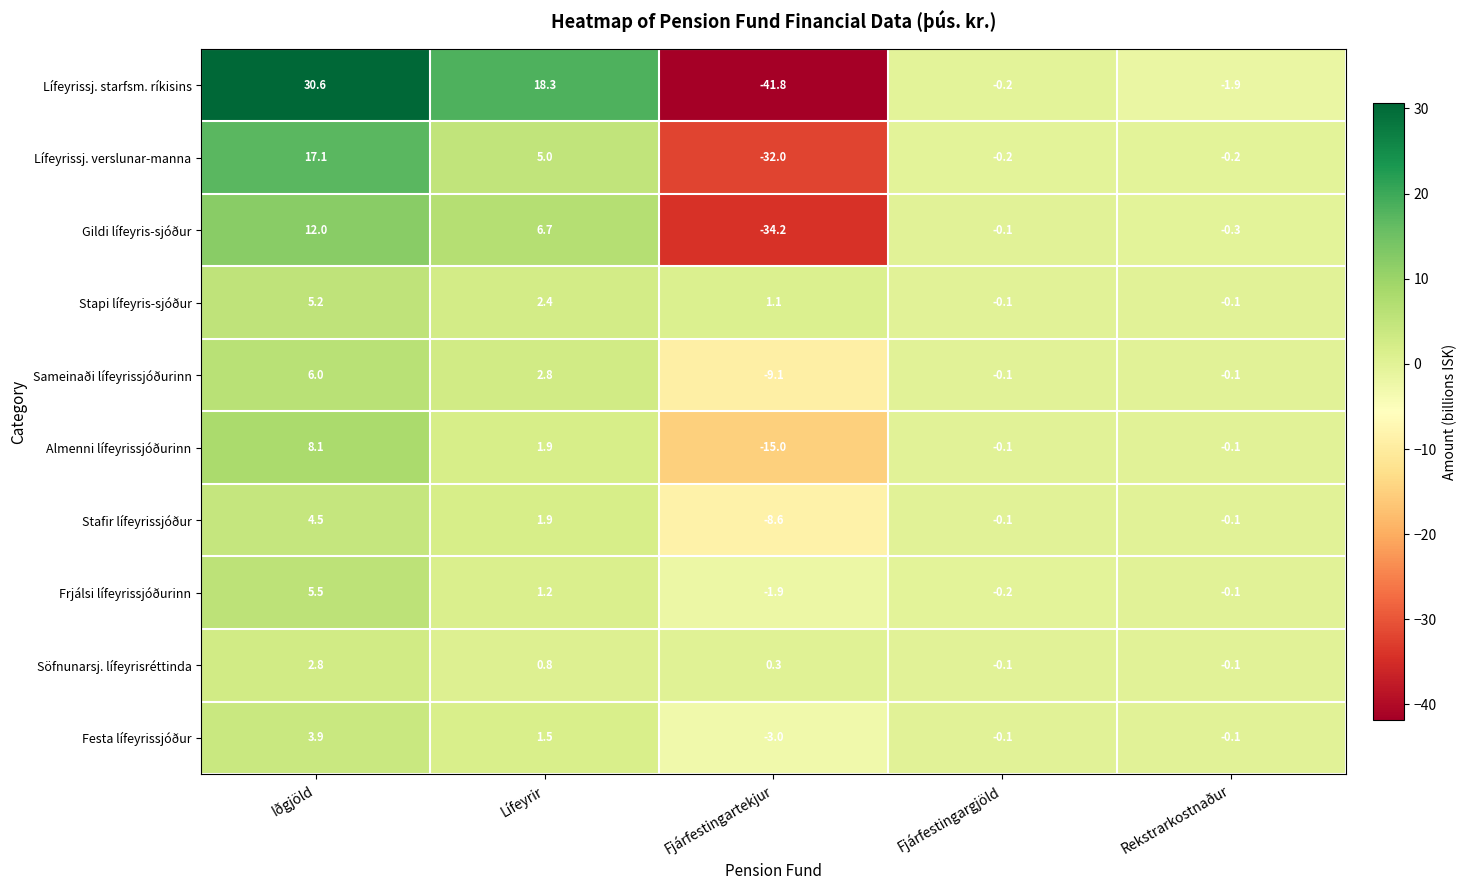

What is the difference between the highest and lowest values at Fjárfestingartekjur?

42.9